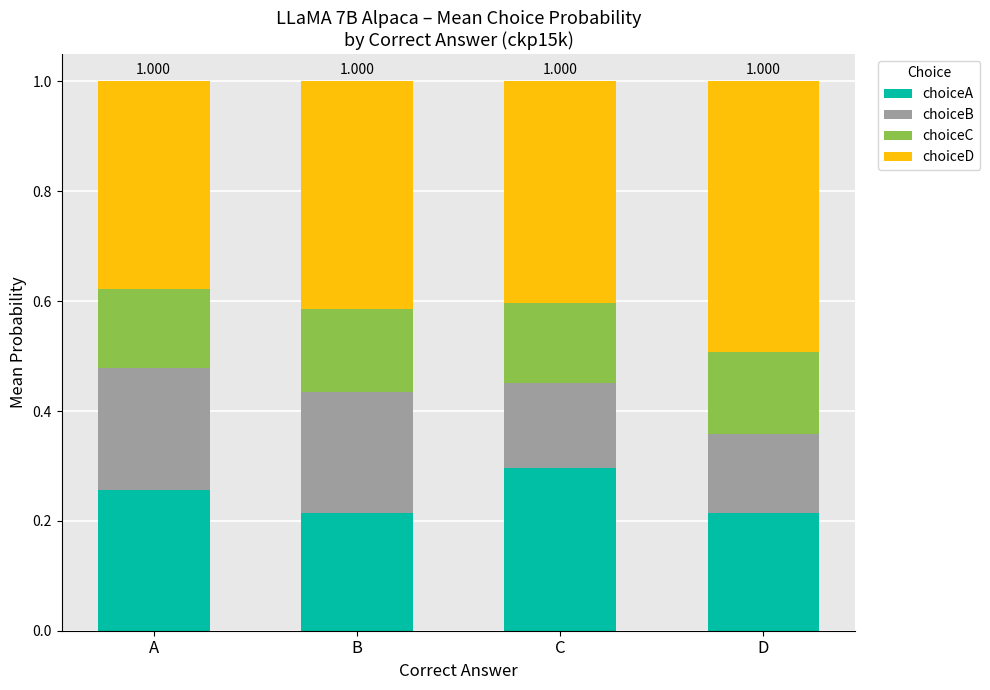

What are all the series names shown in the legend?

choiceA, choiceB, choiceC, choiceD